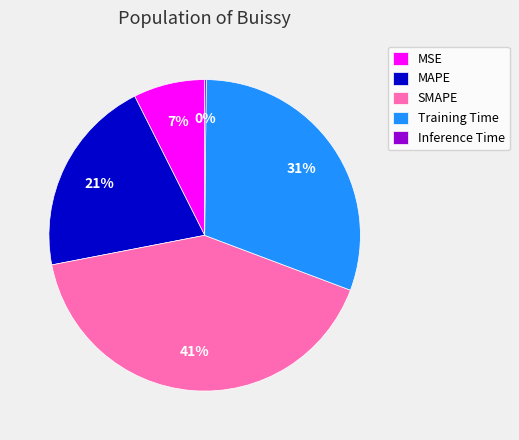

Is there any slice that represents more than half of the pie?

No